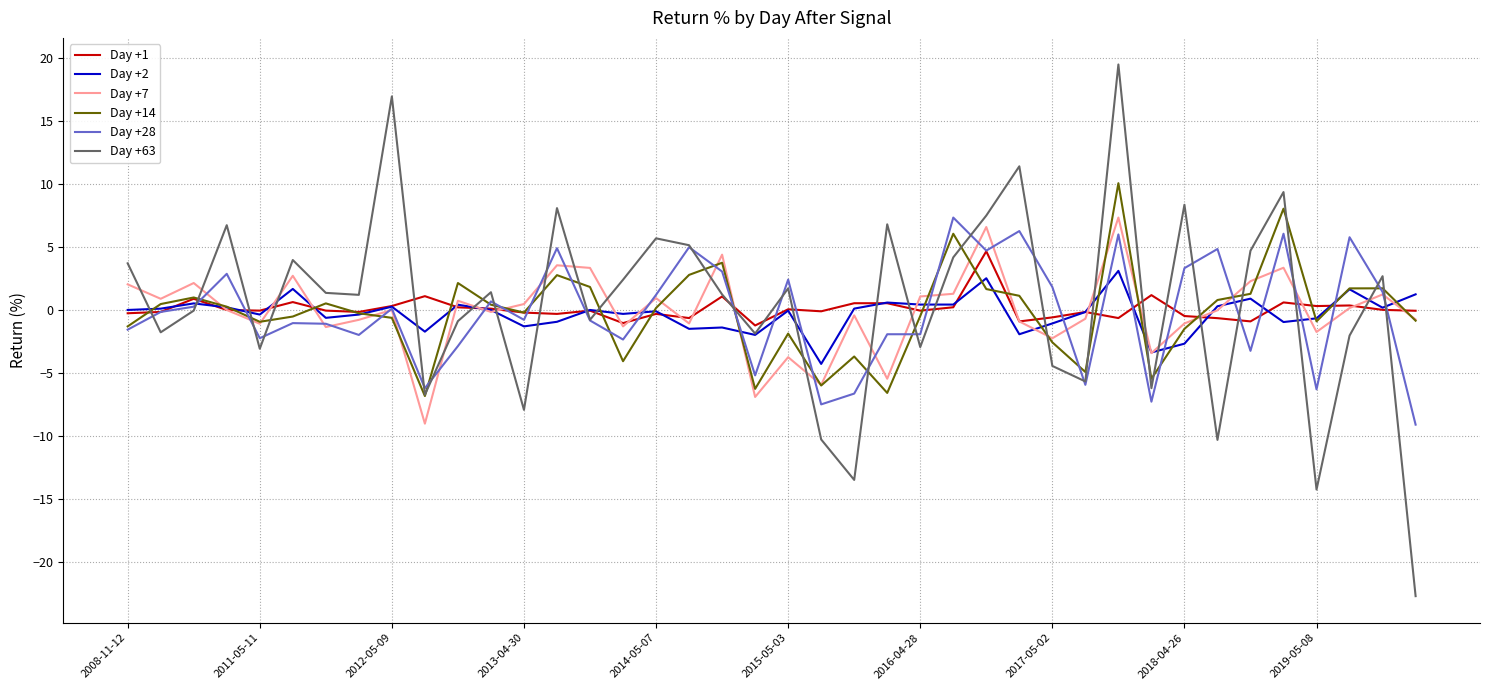

What is the smallest value displayed?

-22.7